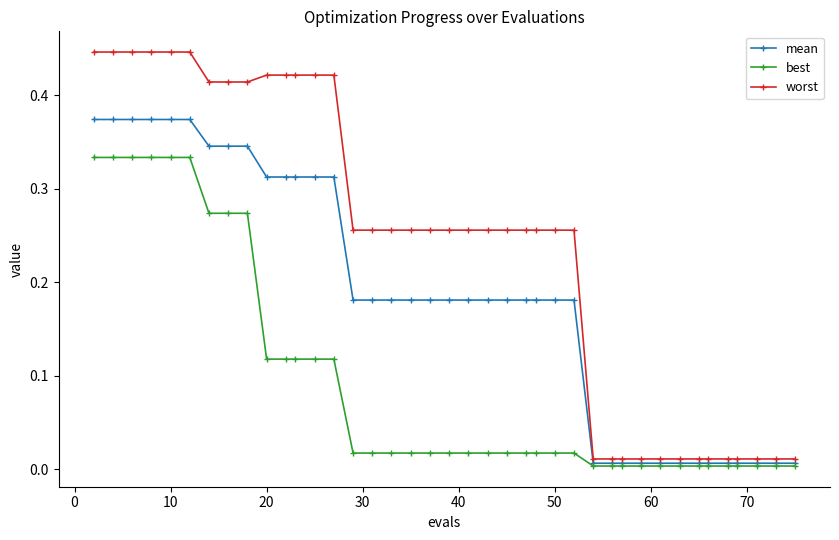

List the series in order of their peak value, highest first.

worst, mean, best